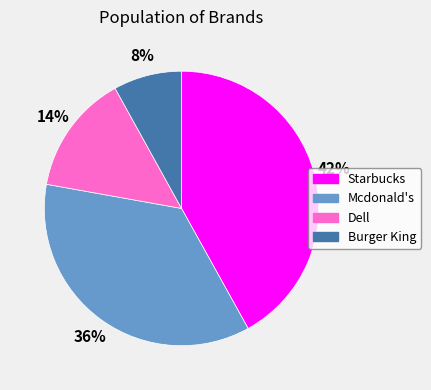

Does Mcdonald's represent more than half of the total?

No